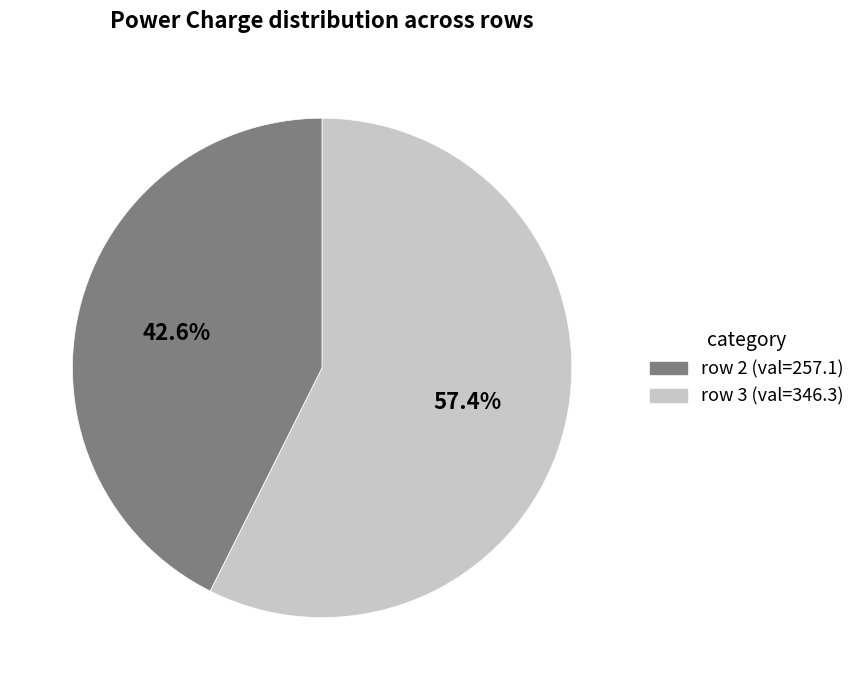

How many slices are in this pie chart?

2